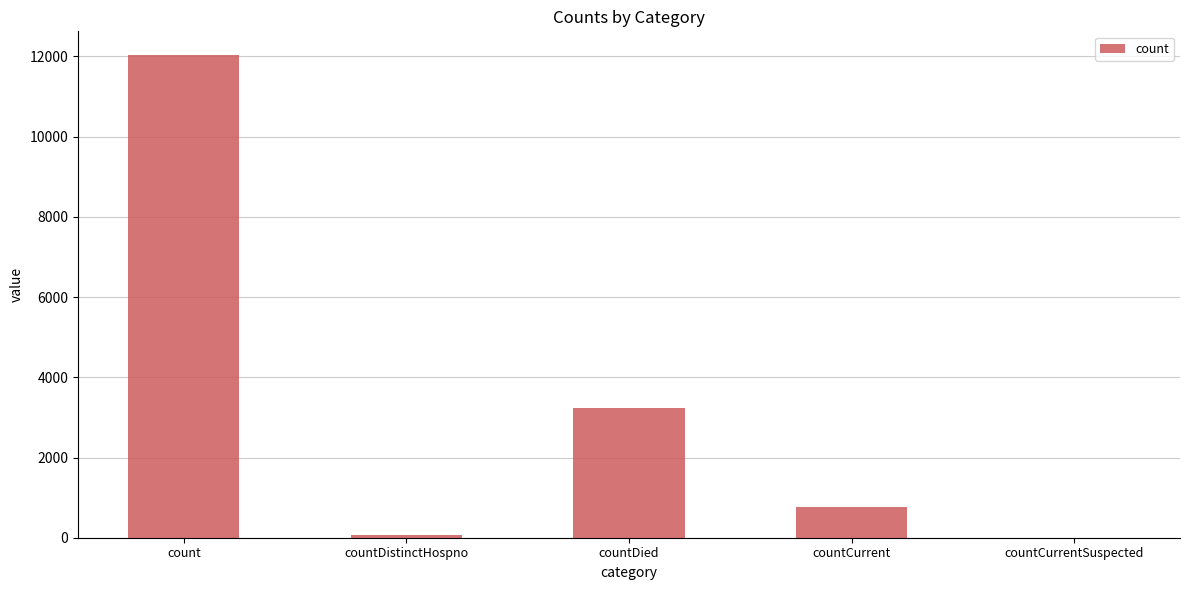

Which has a higher value, countDied or countDistinctHospno?

countDied